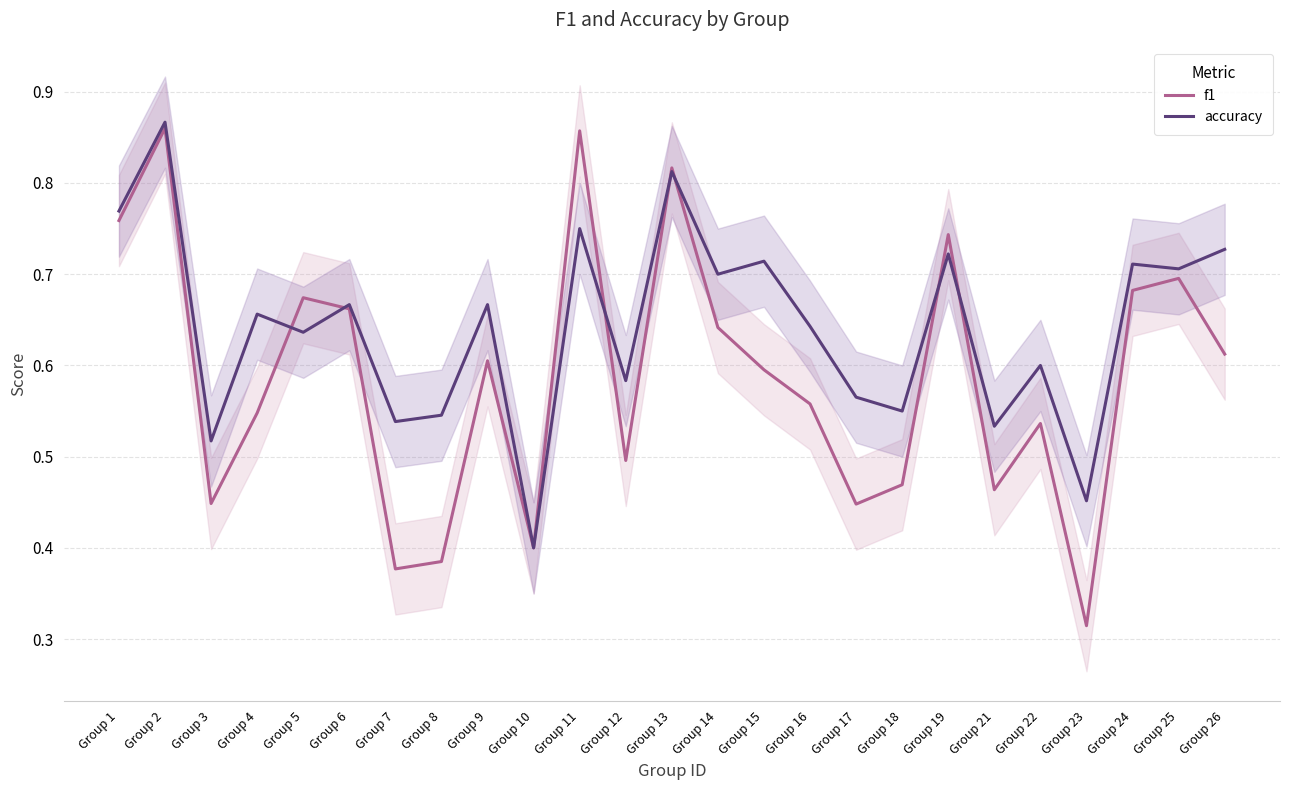

Is it true that accuracy equals 0.1 at Group 3?

False